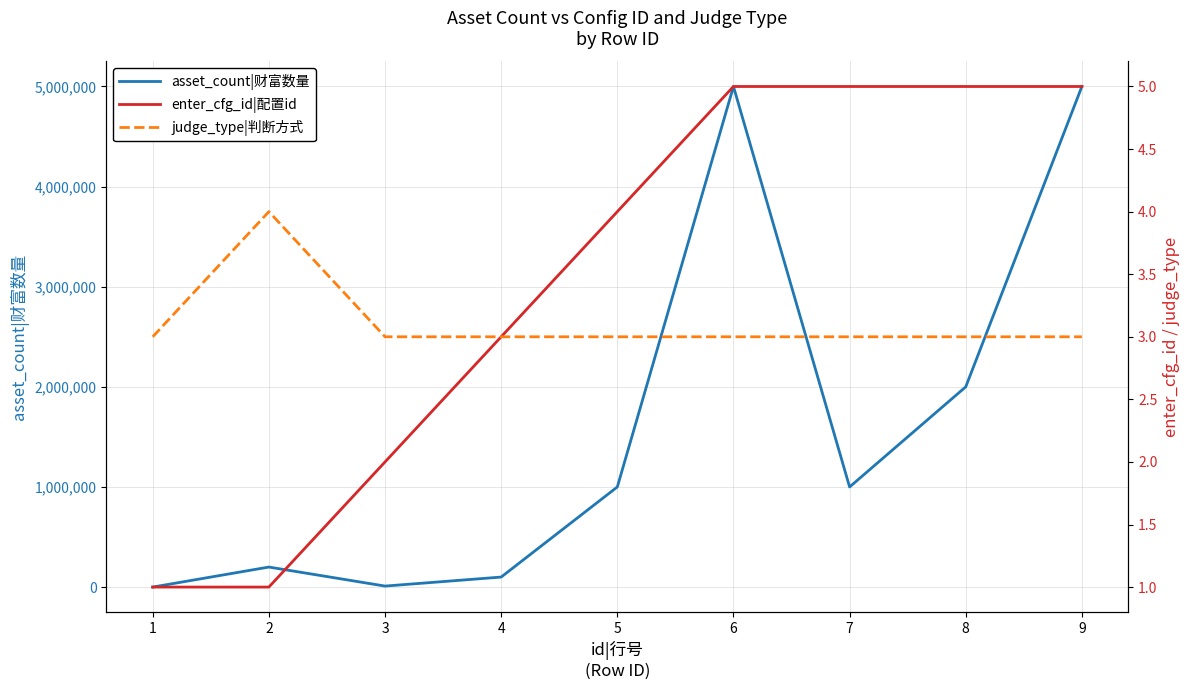

Where do judge_type|判断方式 and asset_count|财富数量 first cross each other?

1 and 2